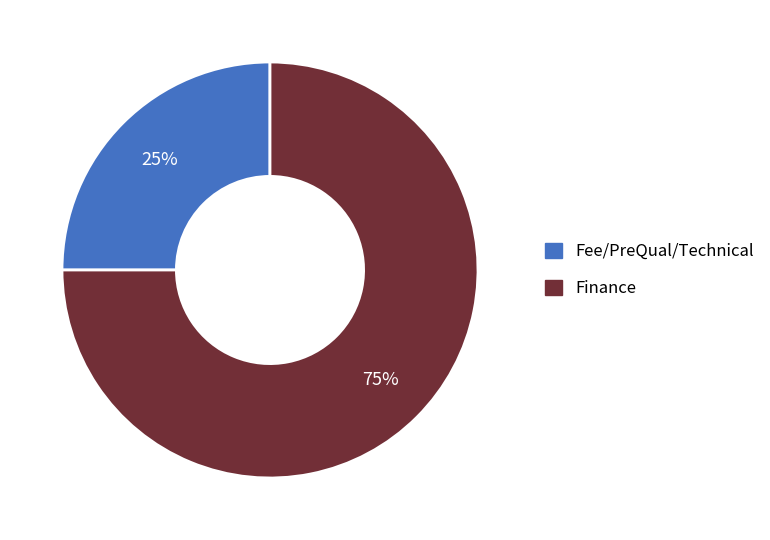

Between Finance and Fee/PreQual/Technical, which is larger?

Finance